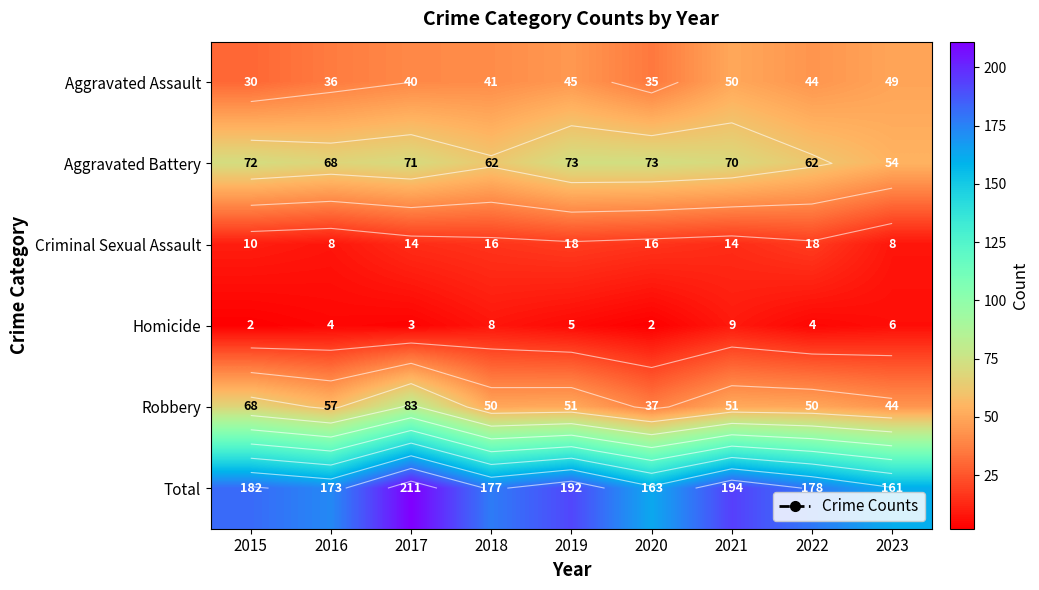

At which label is Robbery closest to 60?

2016